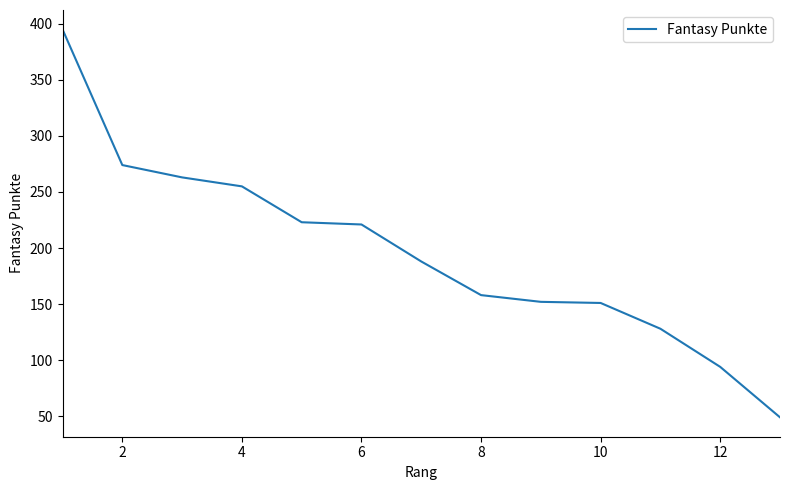

What is the minimum value shown in the chart?

49